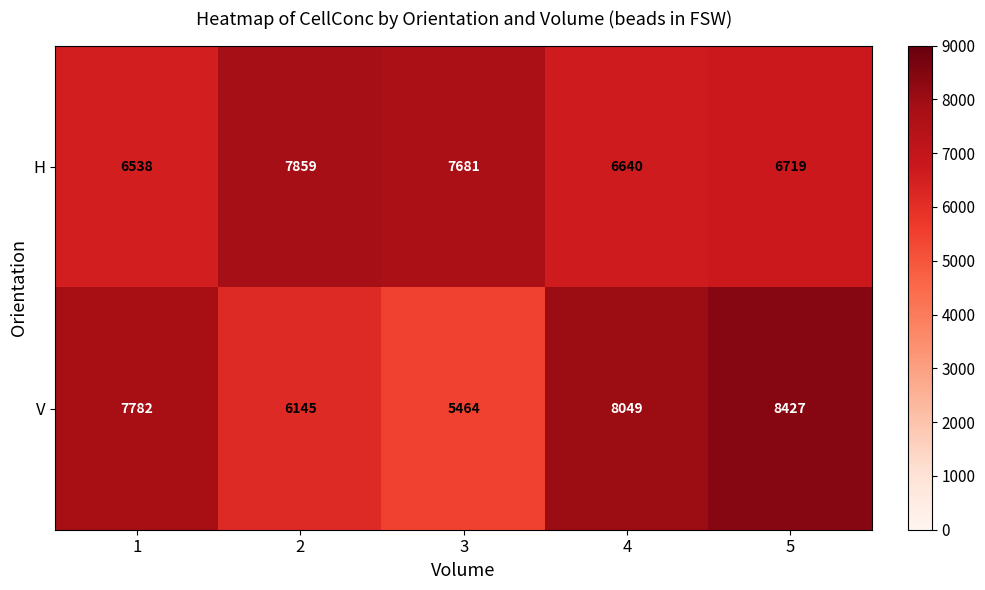

What value does the H series have at 3?

7681